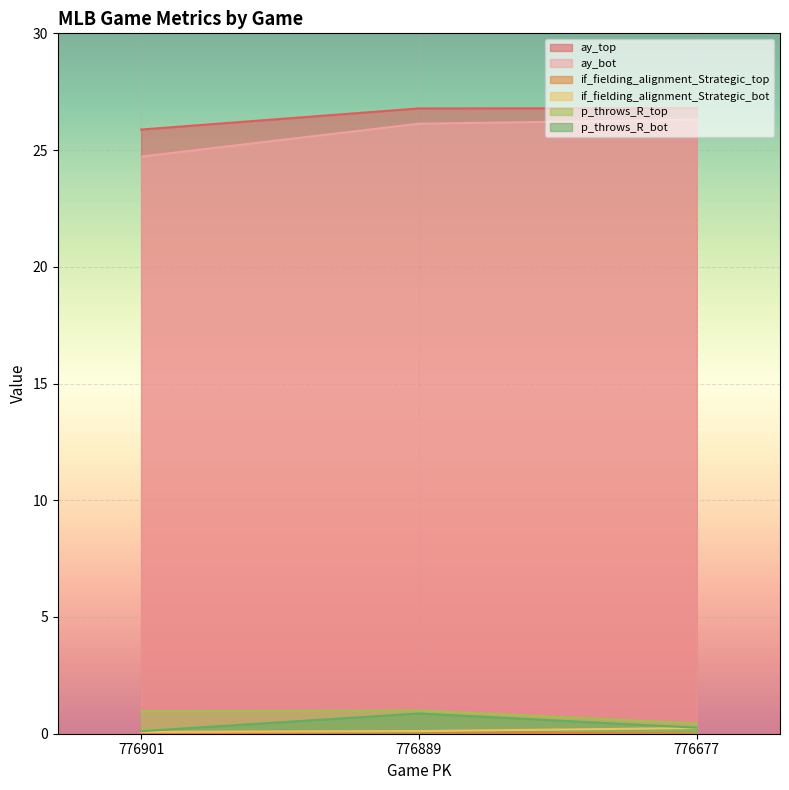

True or false: if_fielding_alignment_Strategic_top has a value of 0.1 at 776889.

True